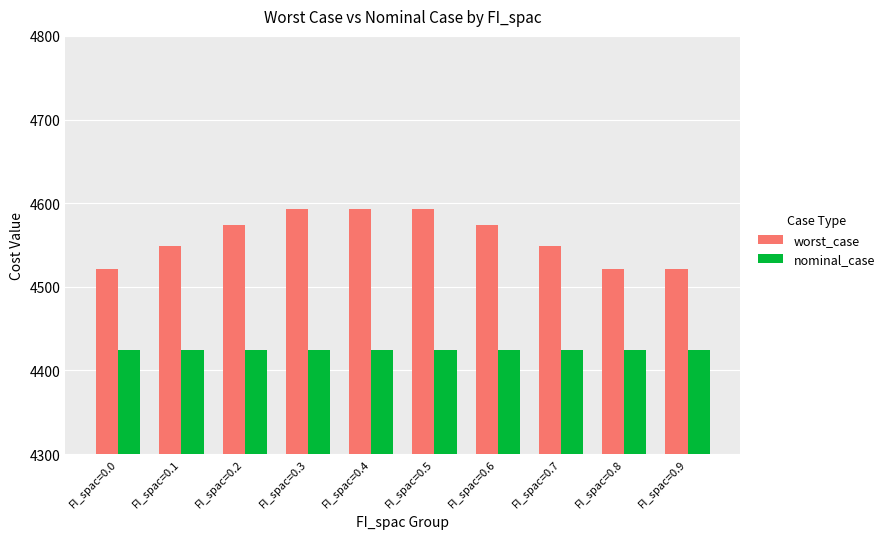

Reading left to right, transcribe all the data shown in this chart.

worst_case: 4521.6	4549.2	4573.4	4593.2	4593.2	4593.2	4573.4	4549.2	4521.6	4521.6
nominal_case: 4425.0	4425.0	4425.0	4425.0	4425.0	4425.0	4425.0	4425.0	4425.0	4425.0